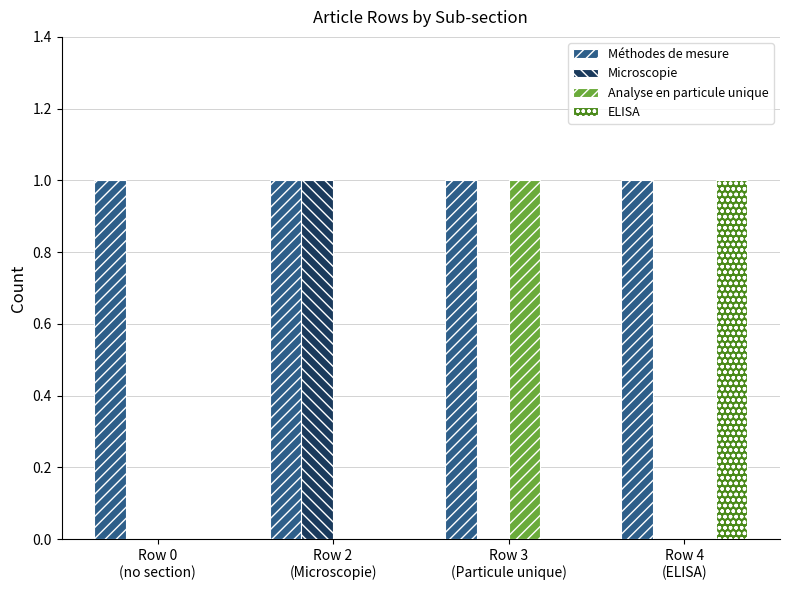

Which series has the largest total across all categories?

Méthodes de mesure